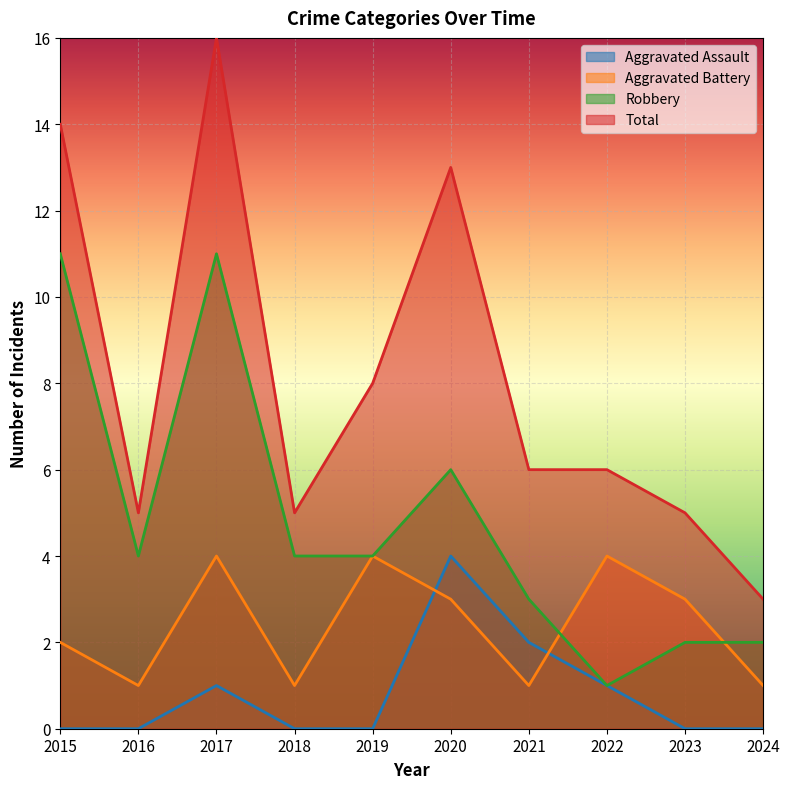

What is the difference between the Aggravated Battery values at 2024 and 2023?

2